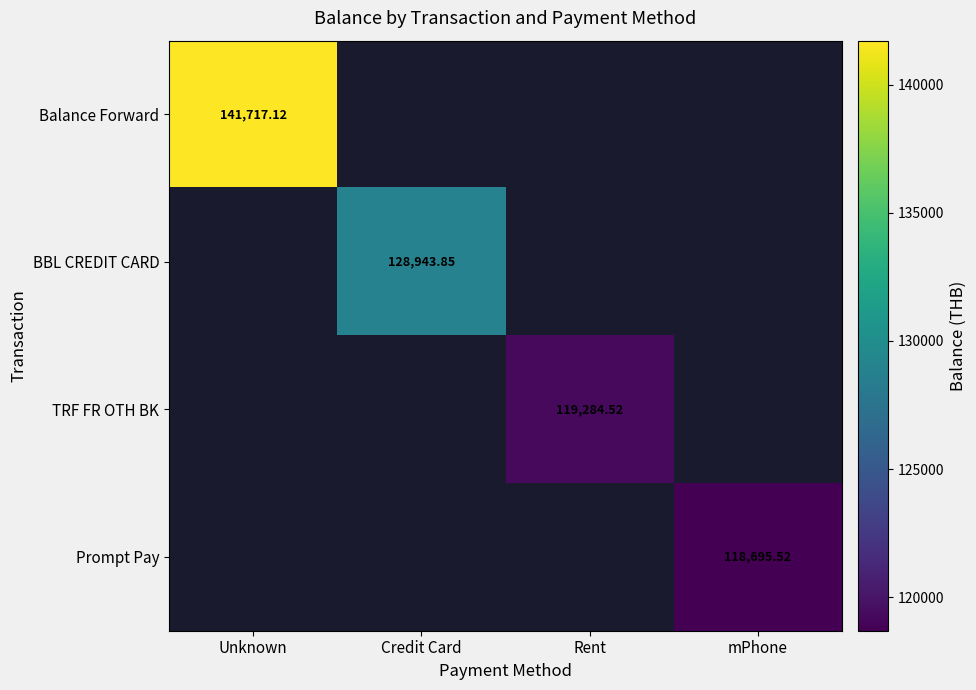

How many data points does each series have?

4